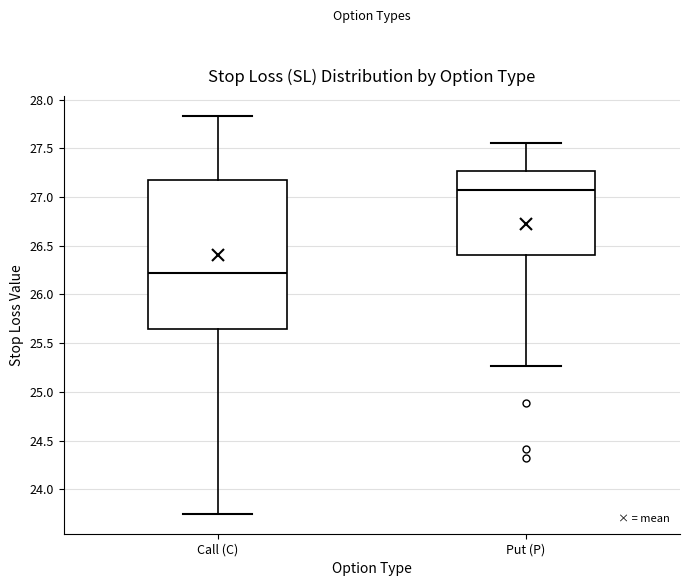

Reading left to right, read every box against the y-axis: the position of its median line, the range the box covers, and the ends of its whiskers. The values are not printed on the chart, so give them approximately, as read against the axis.

Call (C): median 26.20, box 25.65 to 27.15, whiskers 23.75 to 27.85
Put (P): median 27.10, box 26.40 to 27.25, whiskers 25.25 to 27.55